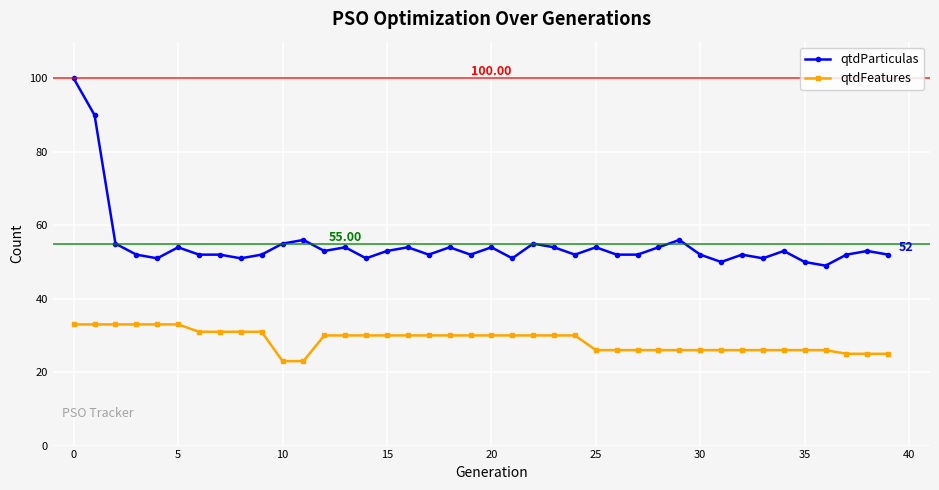

True or false: qtdFeatures and qtdParticulas intersect in this chart.

False